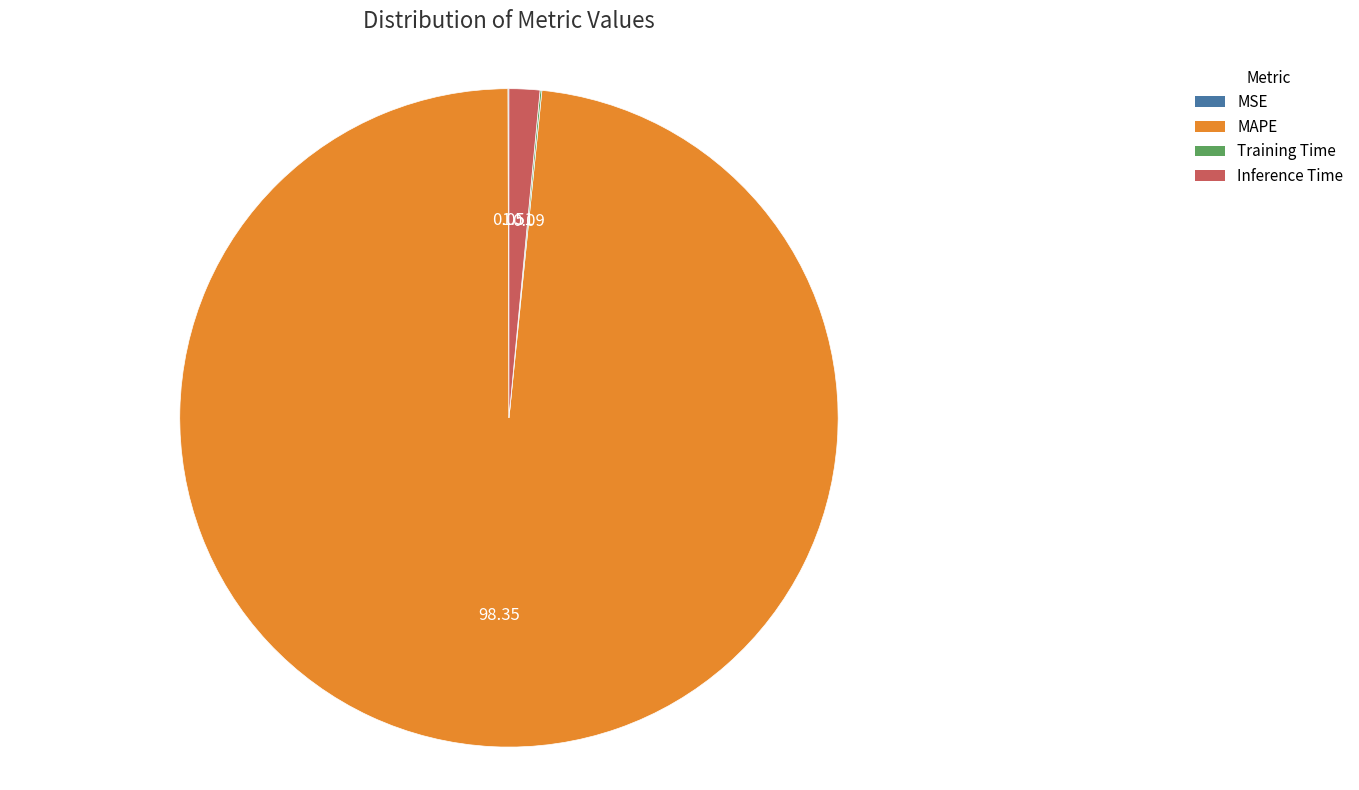

Which has a higher value, Inference Time or MAPE?

MAPE